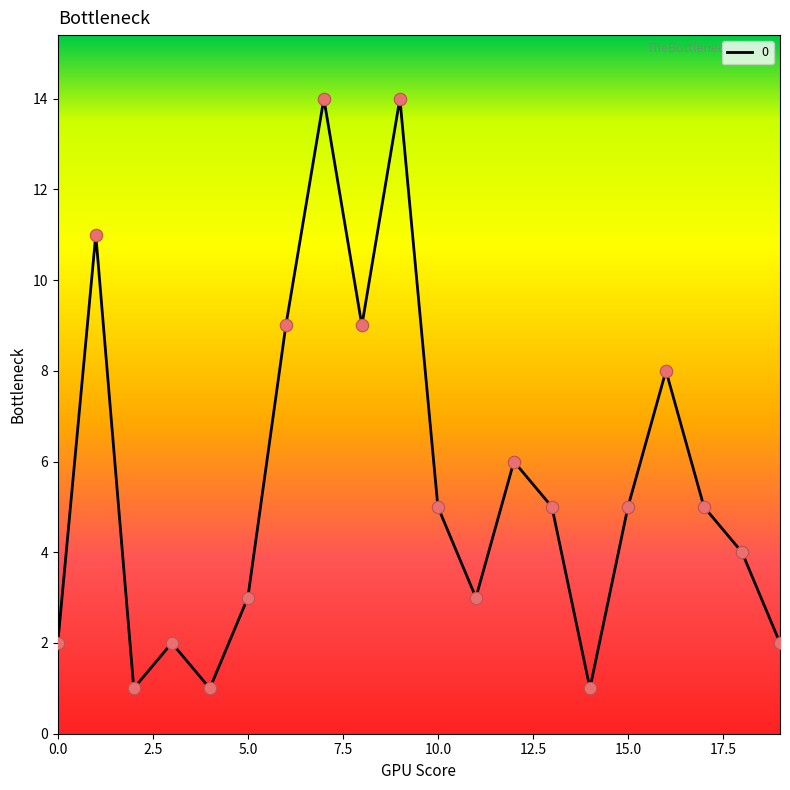

What is the difference between the maximum and minimum values?

13